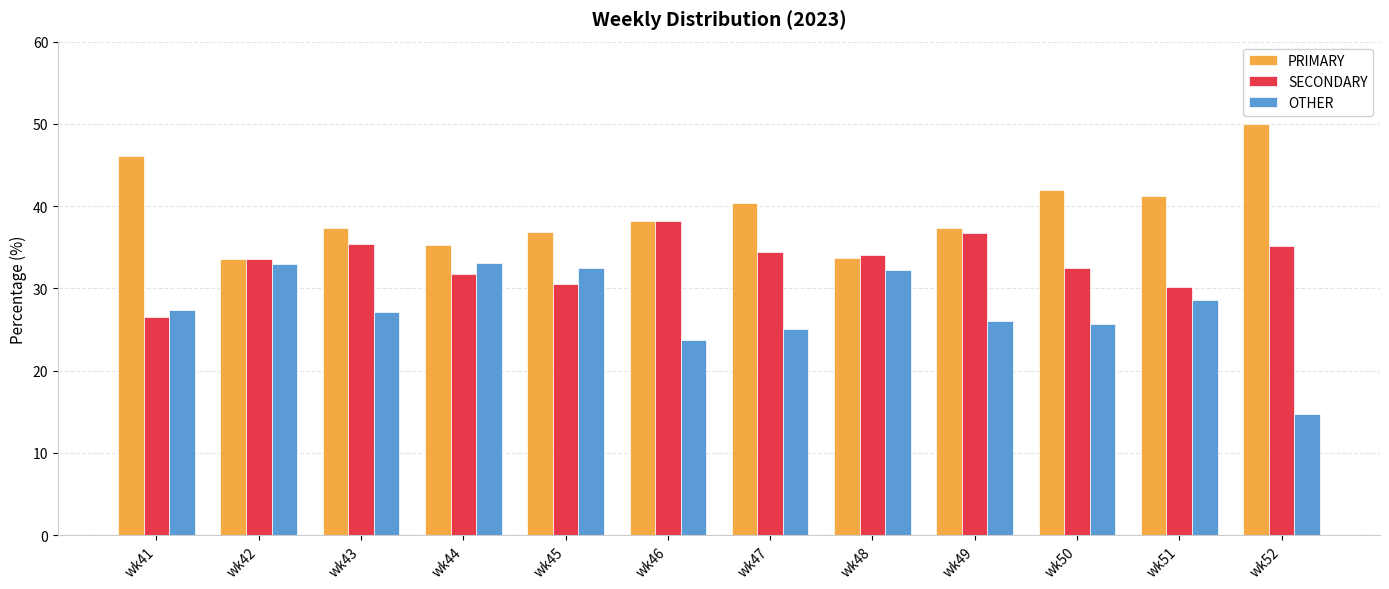

Is it true that OTHER equals 45.8 at wk44?

False